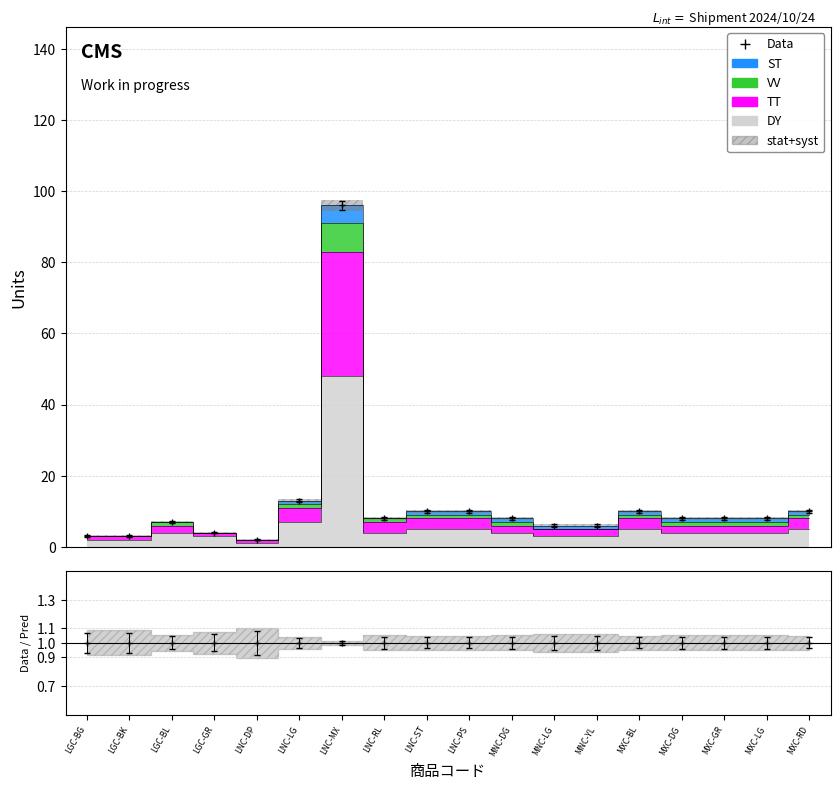

How many lines are shown in the chart?

3